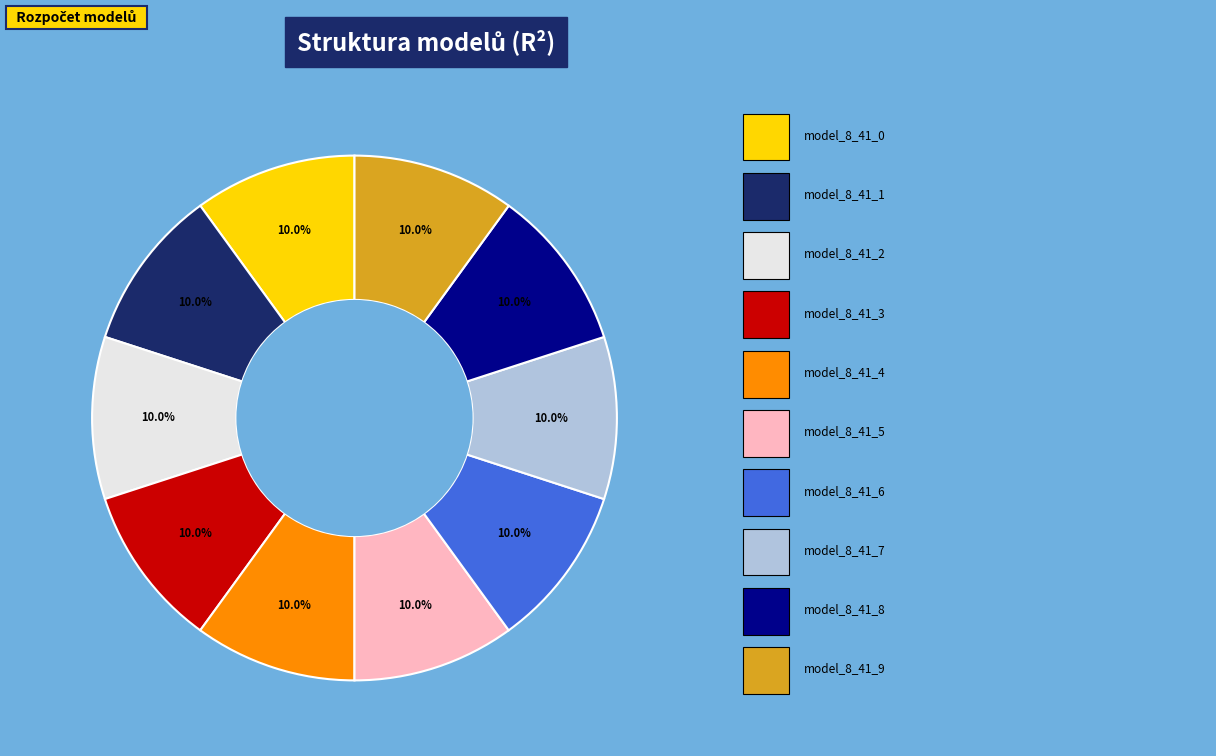

Does any single category account for the majority?

No